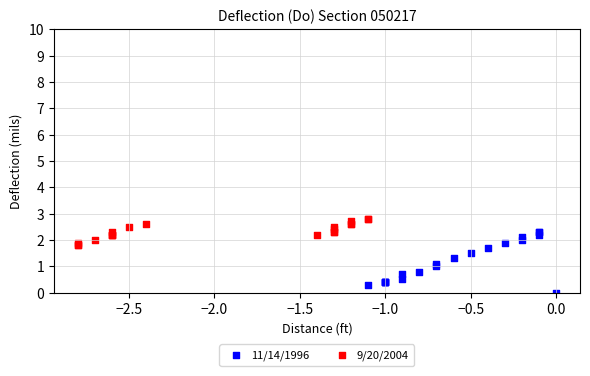

Which series has the widest spread of Y values?

11/14/1996